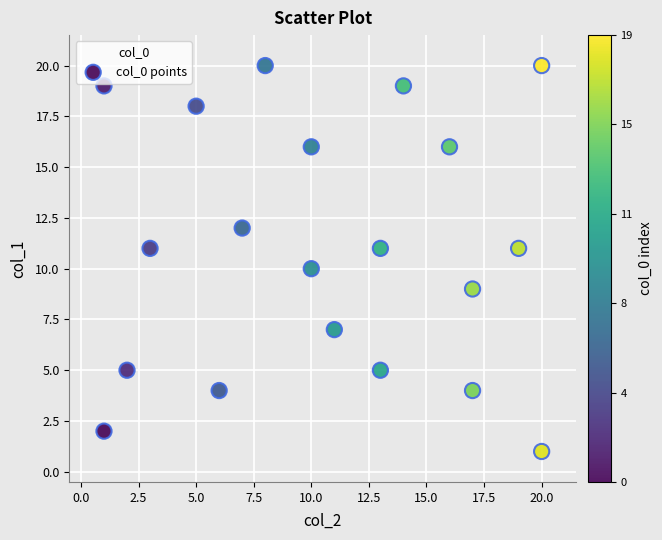

What is the range of X values (max minus min)?

19